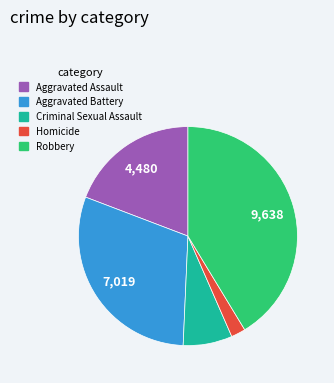

Is it true that Criminal Sexual Assault is 1% of the pie?

False